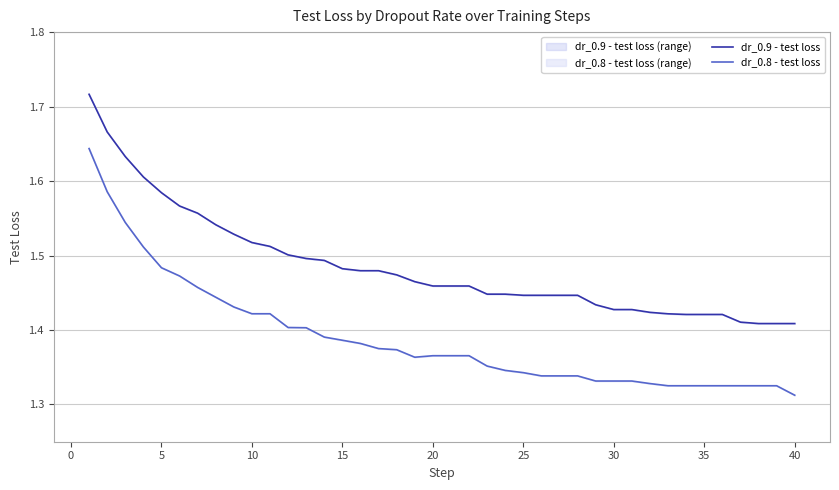

How many dr_0.8 - test loss values are between 1 and 2?

40